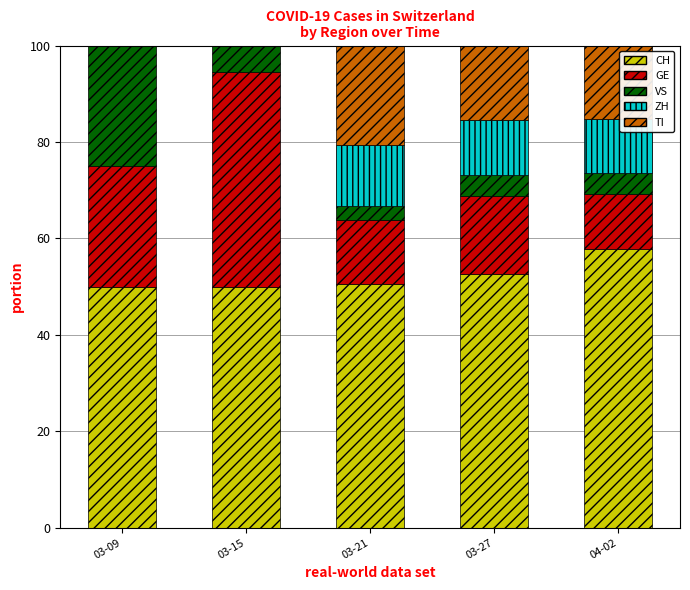

Are the bars grouped side by side (vs. stacked)?

No